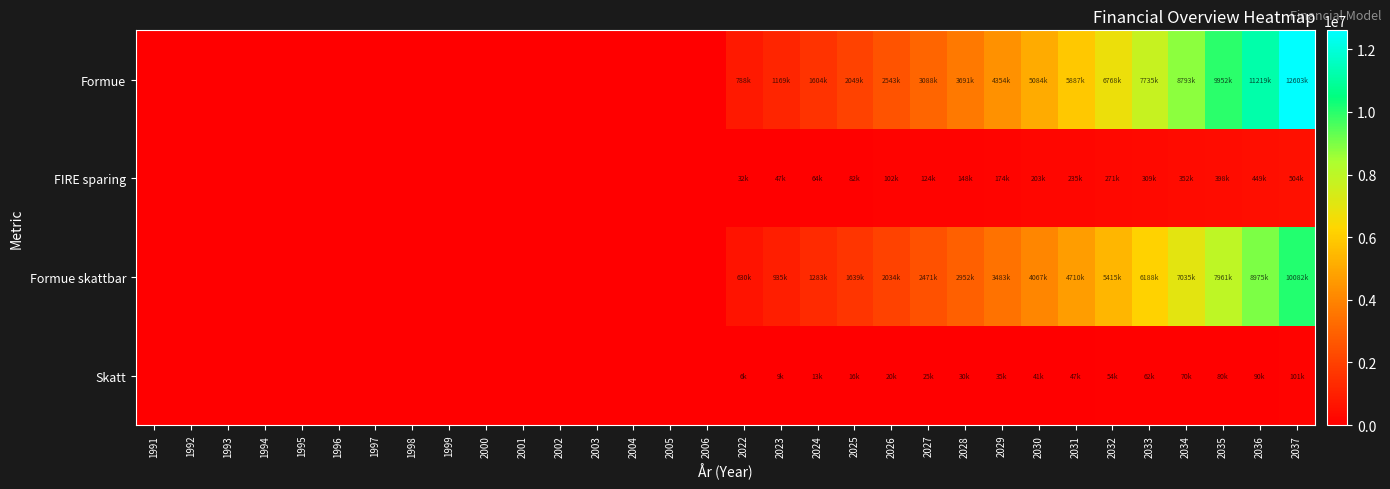

Reading left to right, list all the values displayed in this chart.

Formue: 1991=0	1992=0	1993=0	1994=0	1995=0	1996=0	1997=0	1998=0	1999=0	2000=0	2001=0	2002=0	2003=0	2004=0	2005=0	2006=0	2022=788000	2023=1169200	2024=1603640	2025=2049291	2026=2542805	2027=3088373	2028=3690503	2029=4354078	2030=5084371	2031=5887061	2032=6768271	2033=7734626	2034=8793250	2035=9951838	2036=11218683	2037=12602719
FIRE sparing: 1991=0	1992=0	1993=0	1994=0	1995=0	1996=0	1997=0	1998=0	1999=0	2000=0	2001=0	2002=0	2003=0	2004=0	2005=0	2006=0	2022=31520	2023=46768	2024=64146	2025=81972	2026=101712	2027=123535	2028=147620	2029=174163	2030=203375	2031=235482	2032=270731	2033=309385	2034=351730	2035=398074	2036=448747	2037=504109
Formue skattbar: 1991=0	1992=0	1993=0	1994=0	1995=0	1996=0	1997=0	1998=0	1999=0	2000=0	2001=0	2002=0	2003=0	2004=0	2005=0	2006=0	2022=630400	2023=935360	2024=1282912	2025=1639432	2026=2034244	2027=2470698	2028=2952402	2029=3483262	2030=4067496	2031=4709648	2032=5414616	2033=6187700	2034=7034600	2035=7961470	2036=8974946	2037=10082175
Skatt: 1991=0	1992=0	1993=0	1994=0	1995=0	1996=0	1997=0	1998=0	1999=0	2000=0	2001=0	2002=0	2003=0	2004=0	2005=0	2006=0	2022=6304	2023=9353	2024=12829	2025=16394	2026=20342	2027=24706	2028=29524	2029=34832	2030=40674	2031=47096	2032=54146	2033=61877	2034=70346	2035=79614	2036=89749	2037=100821